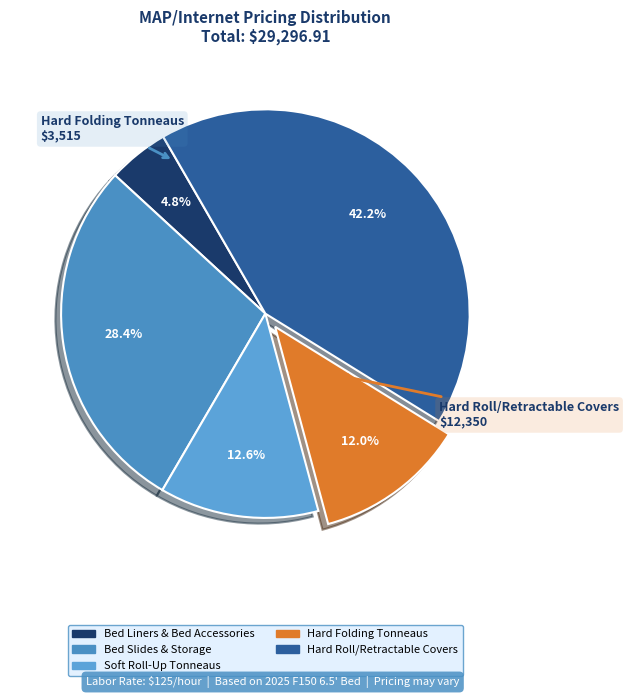

How many slices are in this pie chart?

5